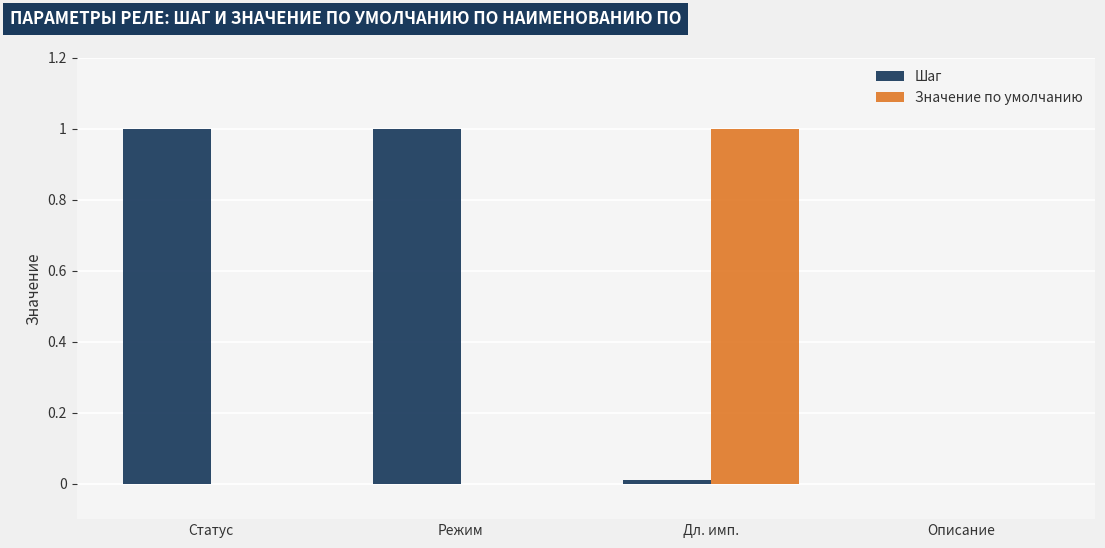

What is the total value across all series at Режим?

1.0